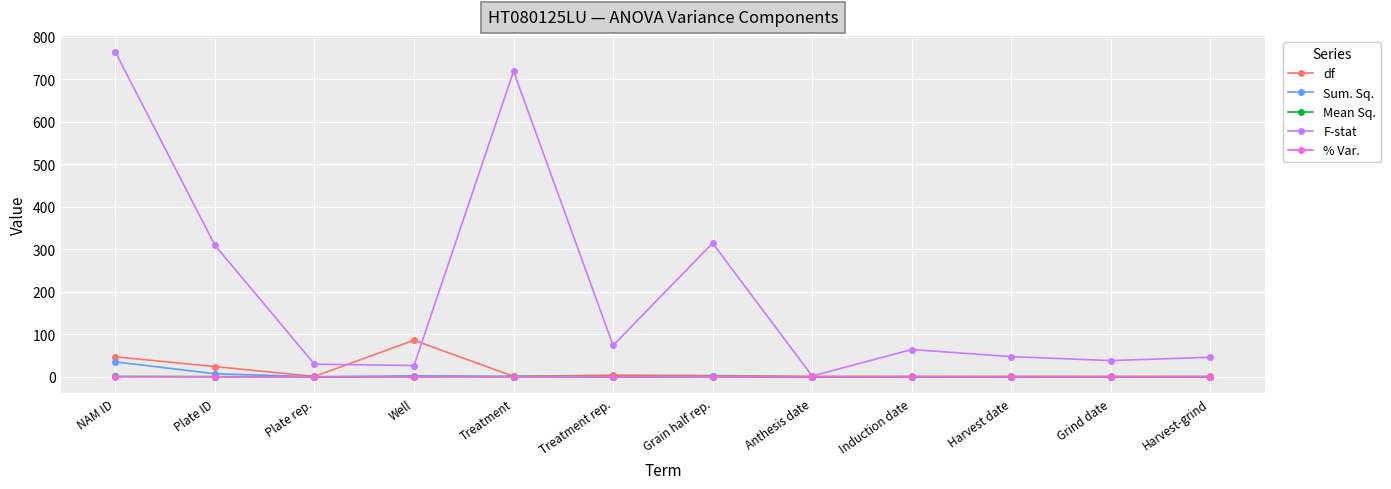

Where is df nearest to the value 43?

NAM ID